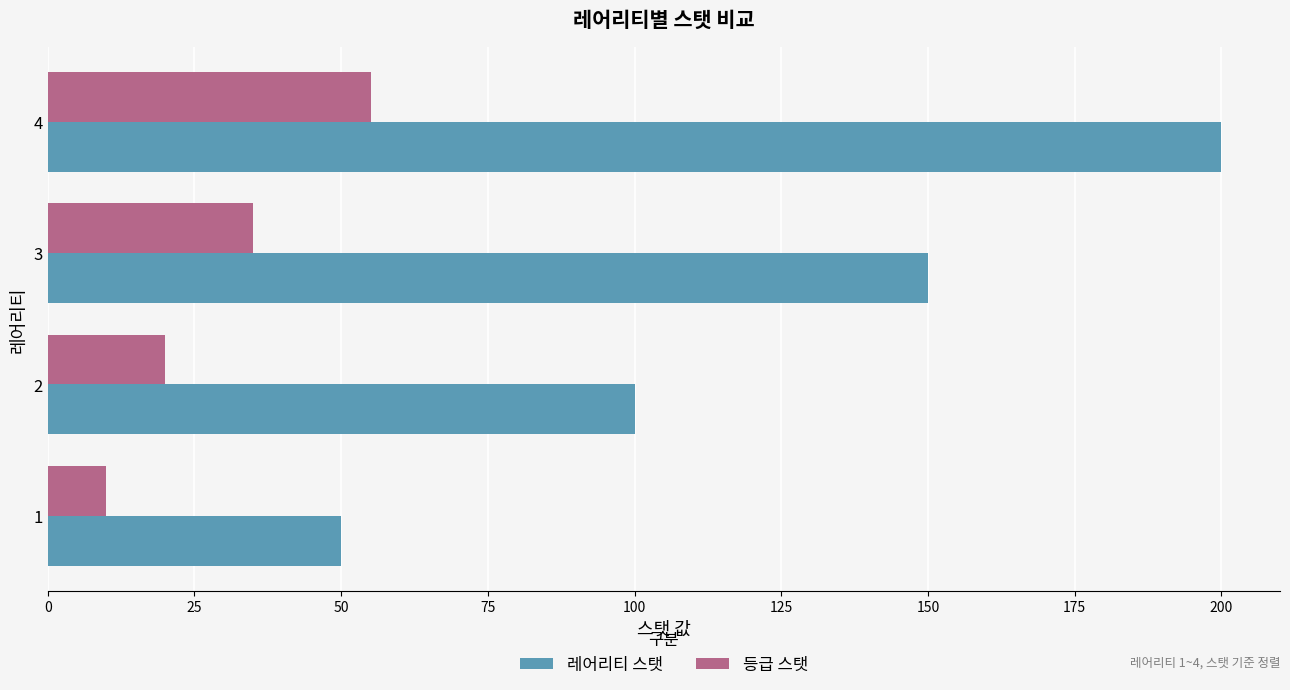

How many 레어리티 스탯 values are between 100 and 200?

3